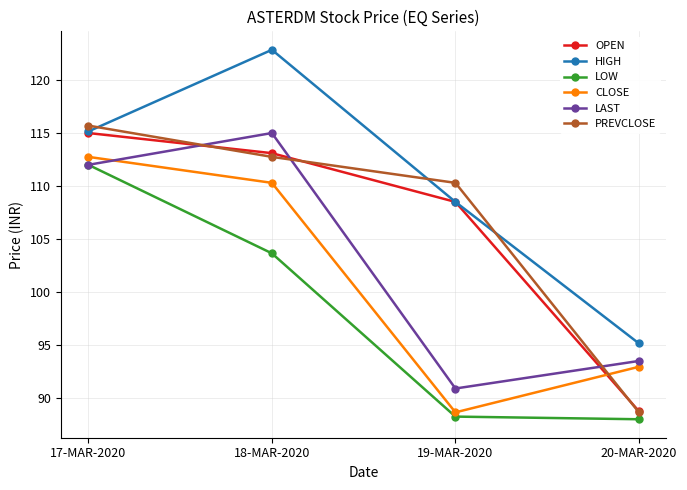

At how many categories does at least one series exceed 109?

3